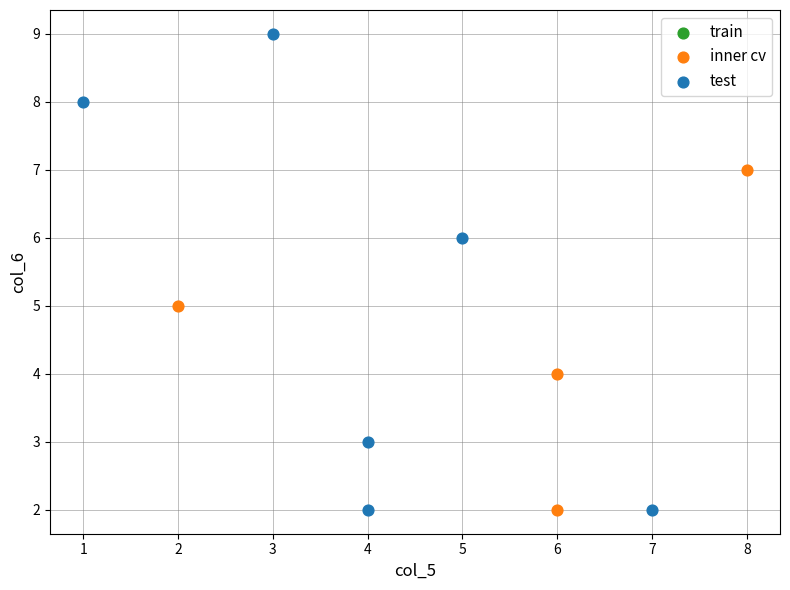

Which series contains the highest Y value?

test